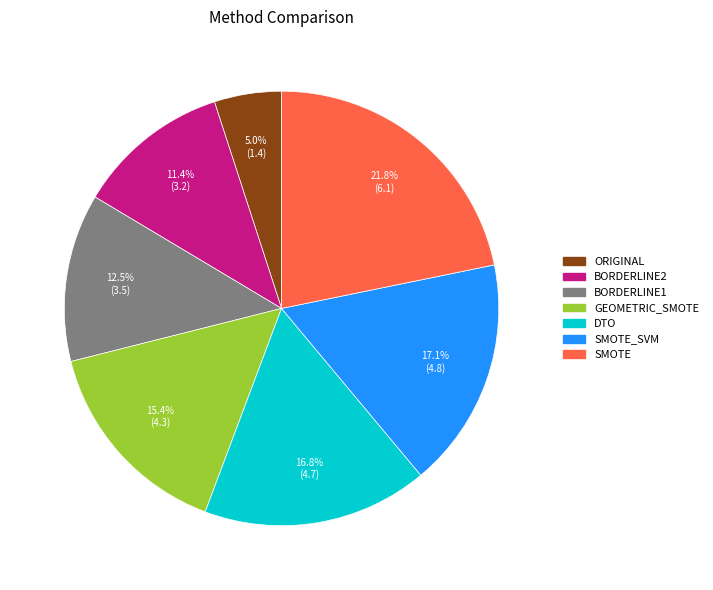

What is the total percentage of DTO and BORDERLINE1?

29.3%